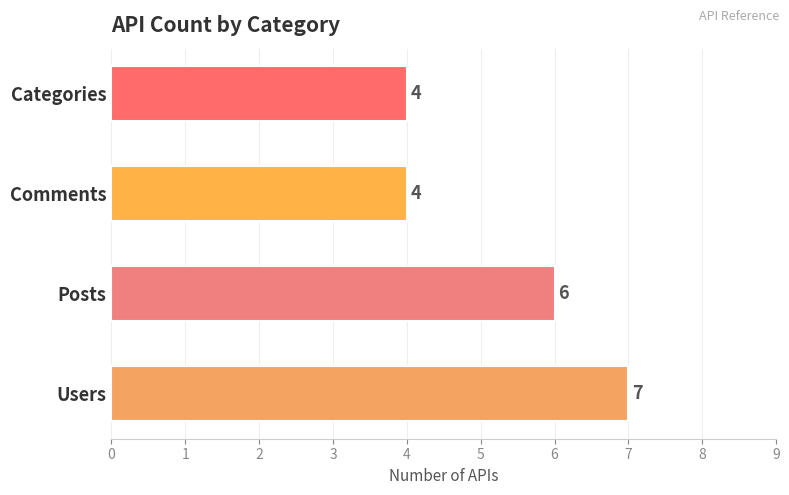

What is the approximate value at Categories?

4